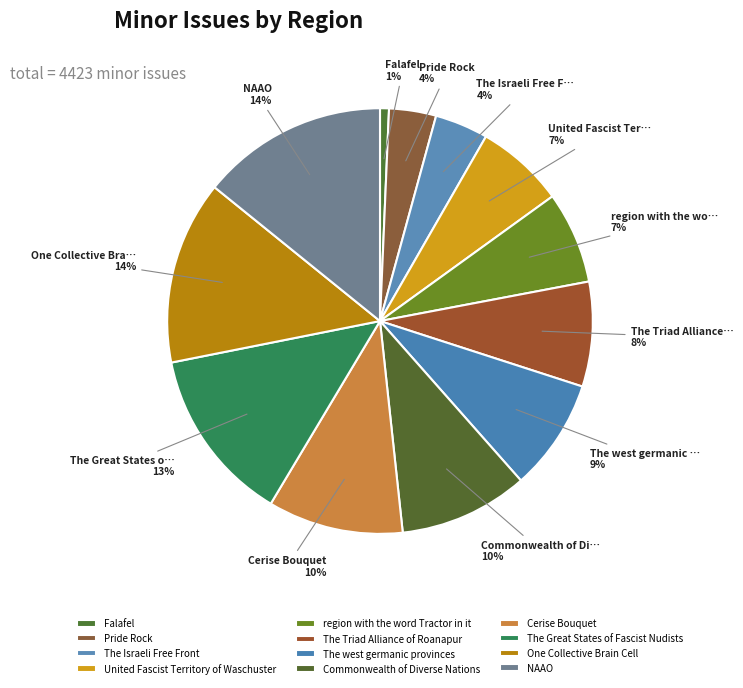

How many segments does this pie chart have?

12